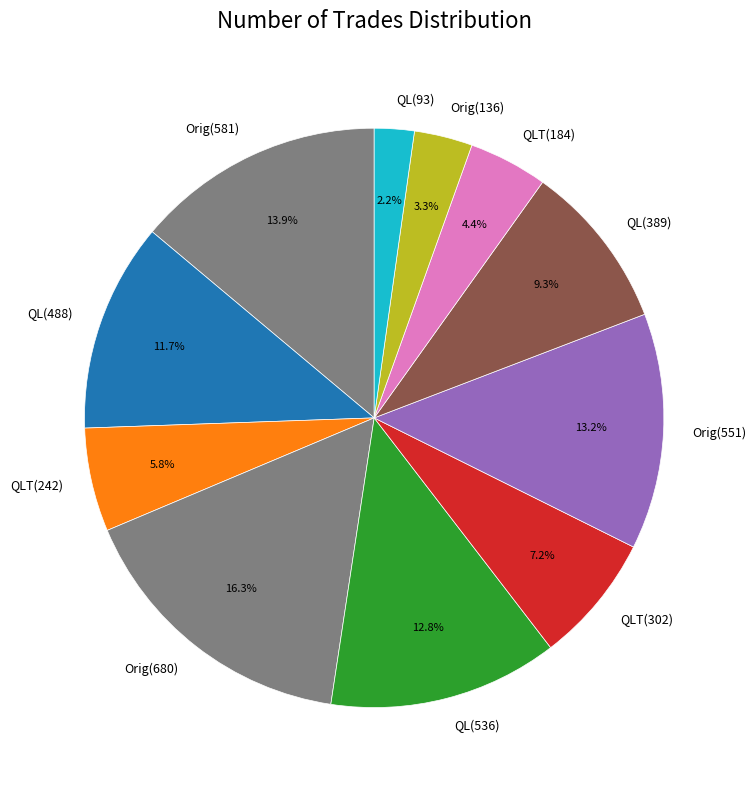

How many segments does this pie chart have?

11